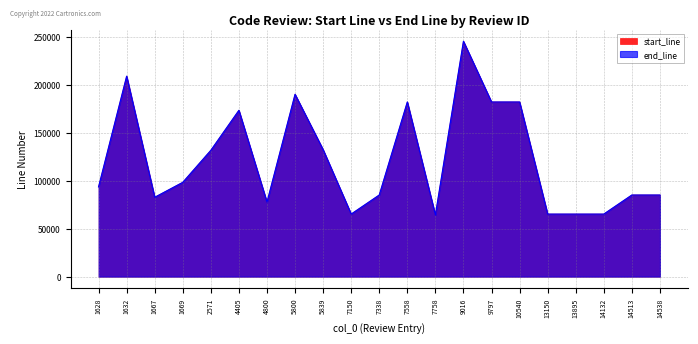

True or false: start_line and end_line cross at least once.

False